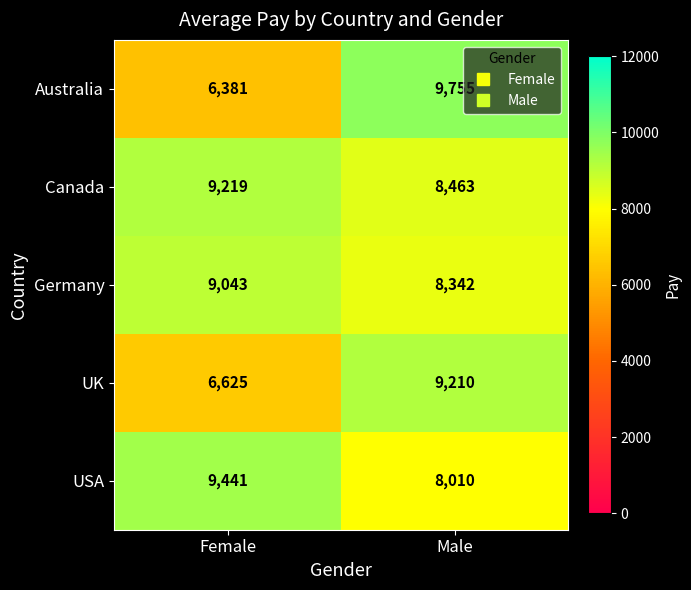

List the series in order of their peak value, lowest first.

Germany, UK, Canada, USA, Australia